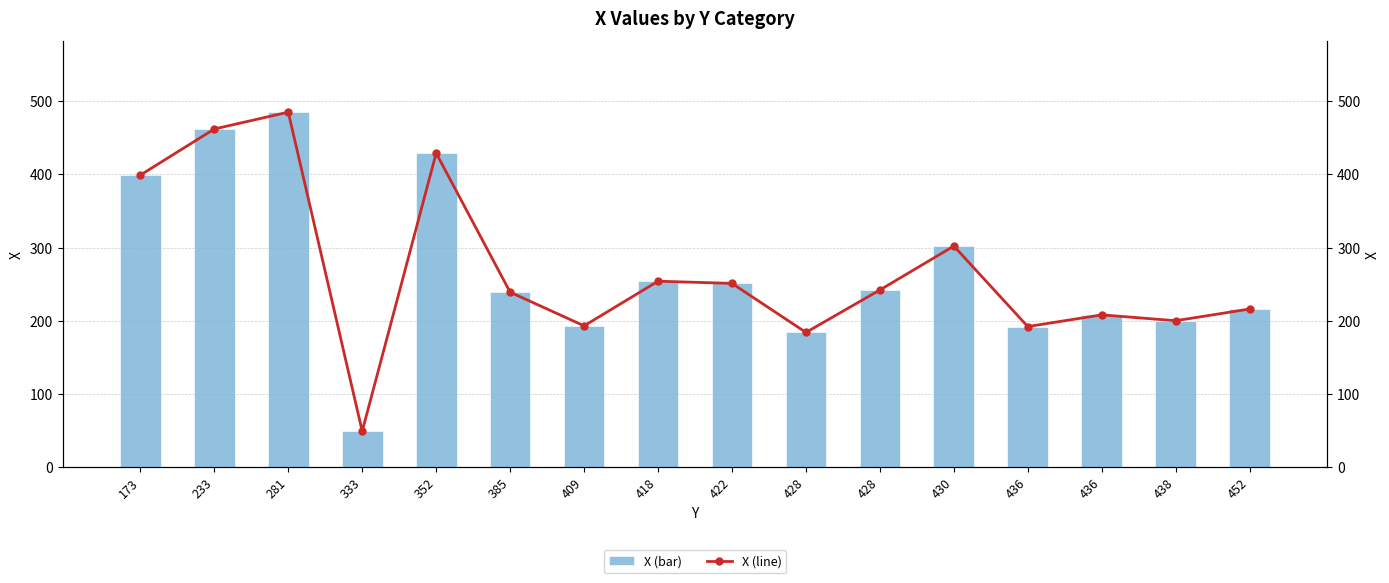

What is the greatest value displayed?

485